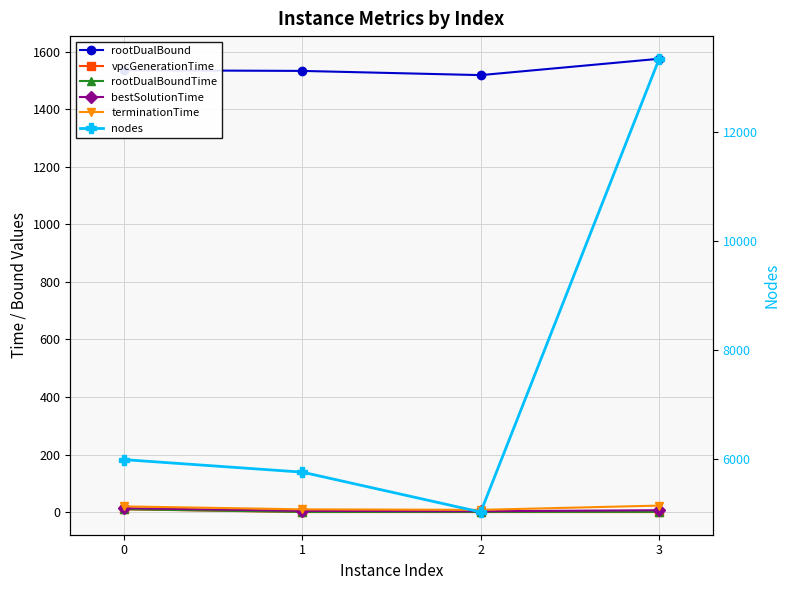

True or false: vpcGenerationTime and rootDualBound cross at least once.

False